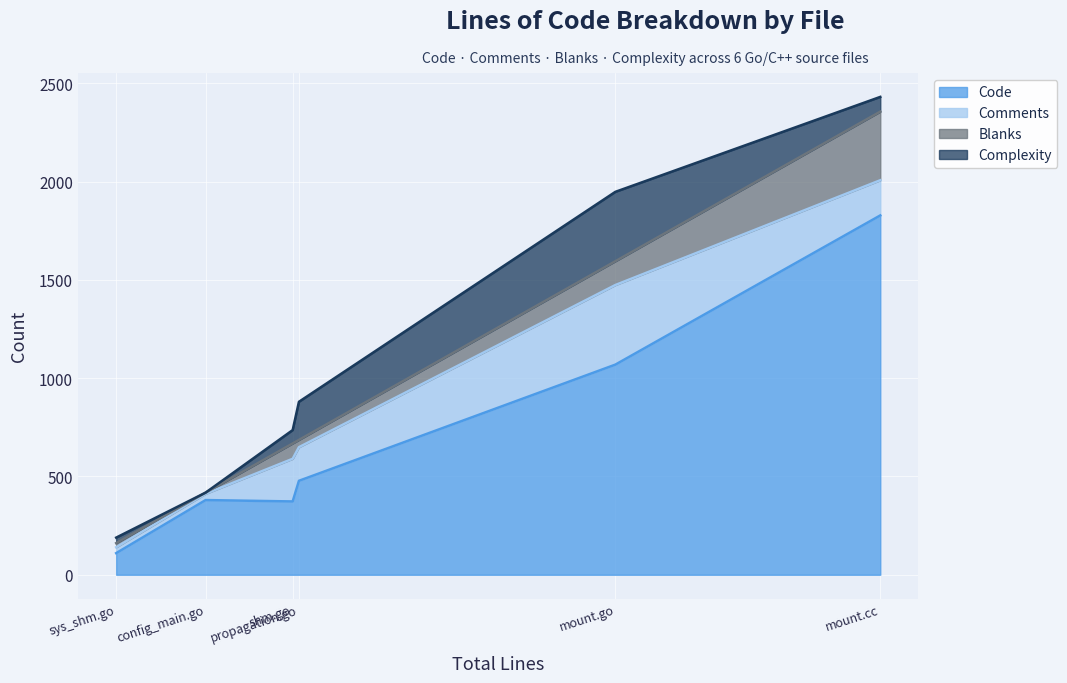

True or false: Complexity has a value of 54 at propagation.go.

False